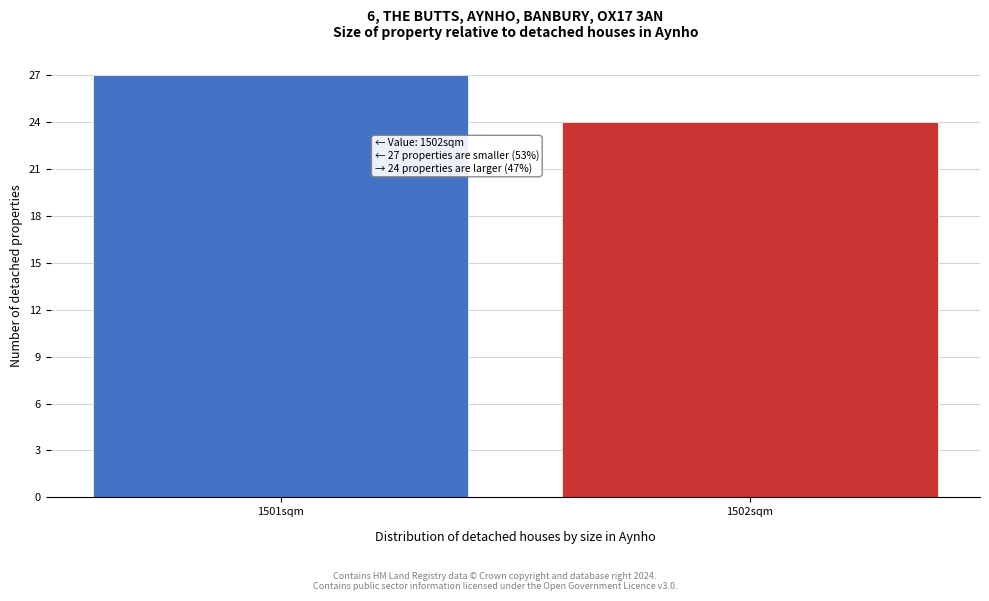

Reading right to left, transcribe all the data shown in this chart.

1502sqm=24	1501sqm=27